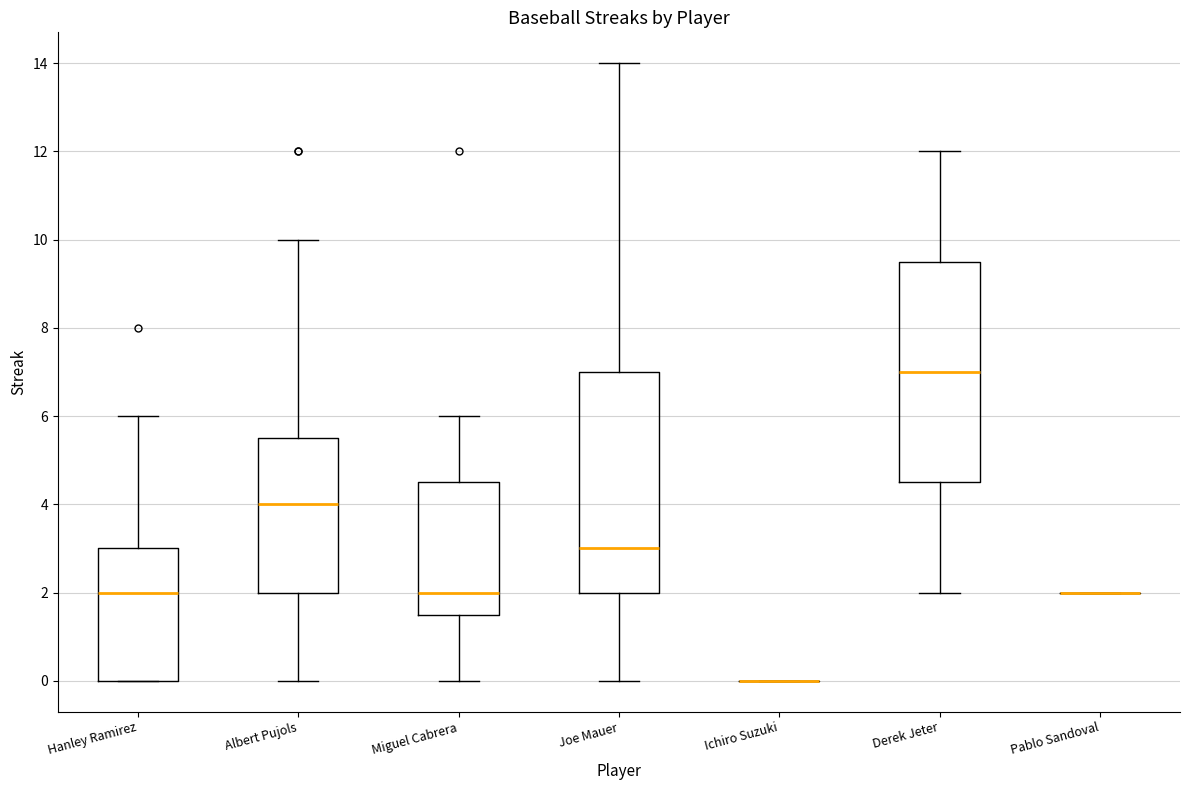

Reading left to right, read every box against the y-axis: the position of its median line, the range the box covers, and the ends of its whiskers. The values are not printed on the chart, so give them approximately, as read against the axis.

Hanley Ramirez: median 2.0, box 0.0 to 3.0, whiskers 0.0 to 6.0
Albert Pujols: median 4.0, box 2.0 to 5.6, whiskers 0.0 to 10.0
Miguel Cabrera: median 2.0, box 1.6 to 4.6, whiskers 0.0 to 6.0
Joe Mauer: median 3.0, box 2.0 to 7.0, whiskers 0.0 to 14.0
Ichiro Suzuki: box collapsed to a line at 0.0, whiskers 0.0 to 0.0
Derek Jeter: median 7.0, box 4.6 to 9.6, whiskers 2.0 to 12.0
Pablo Sandoval: box collapsed to a line at 2.0, whiskers 2.0 to 2.0